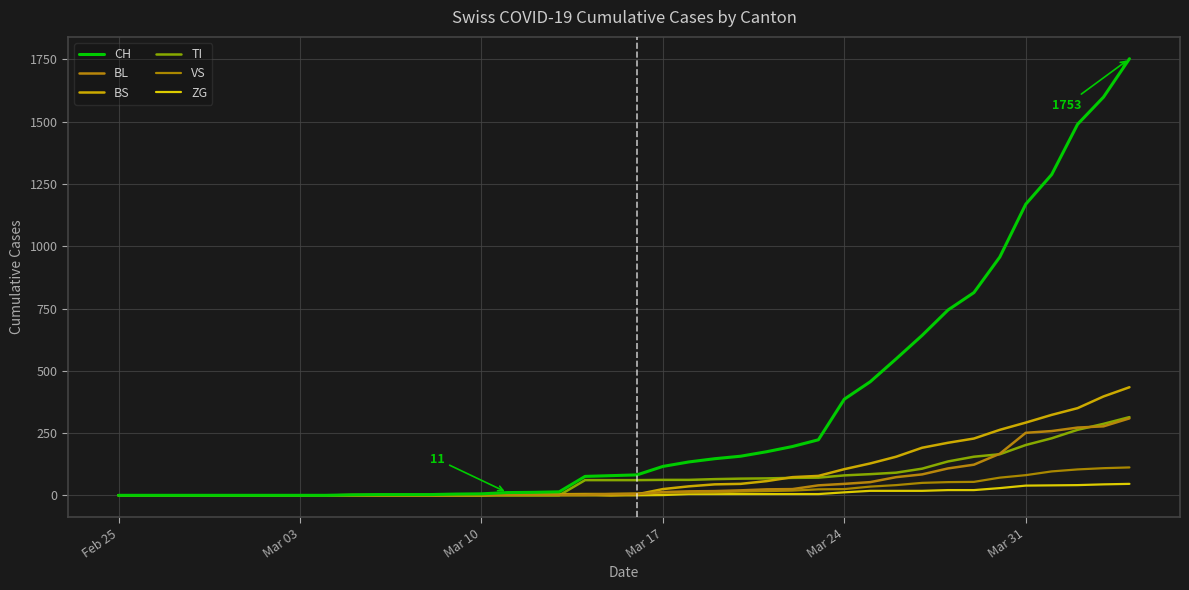

Rank the series by their maximum value, from lowest to highest.

ZG, VS, BL, TI, BS, CH